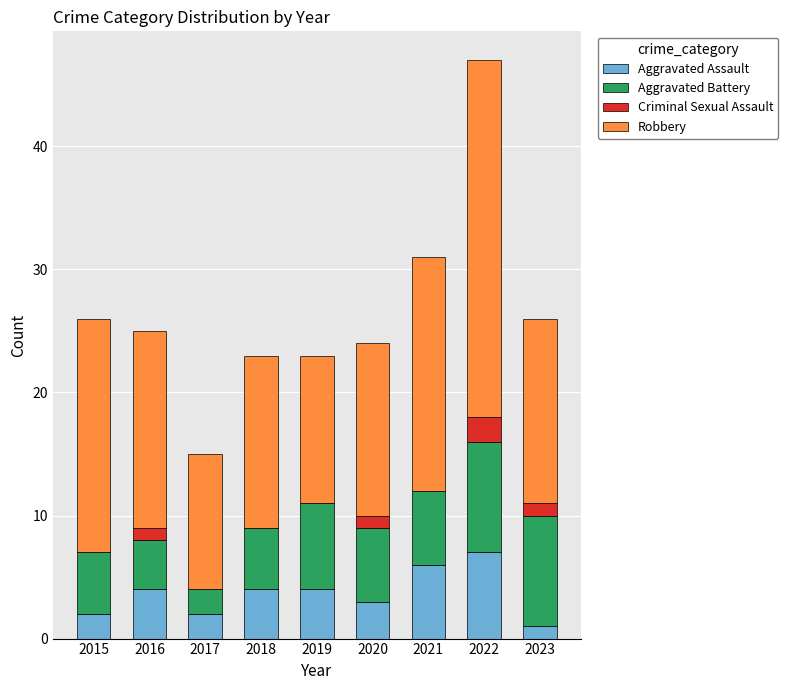

What is the total value across all series at 2018?

23